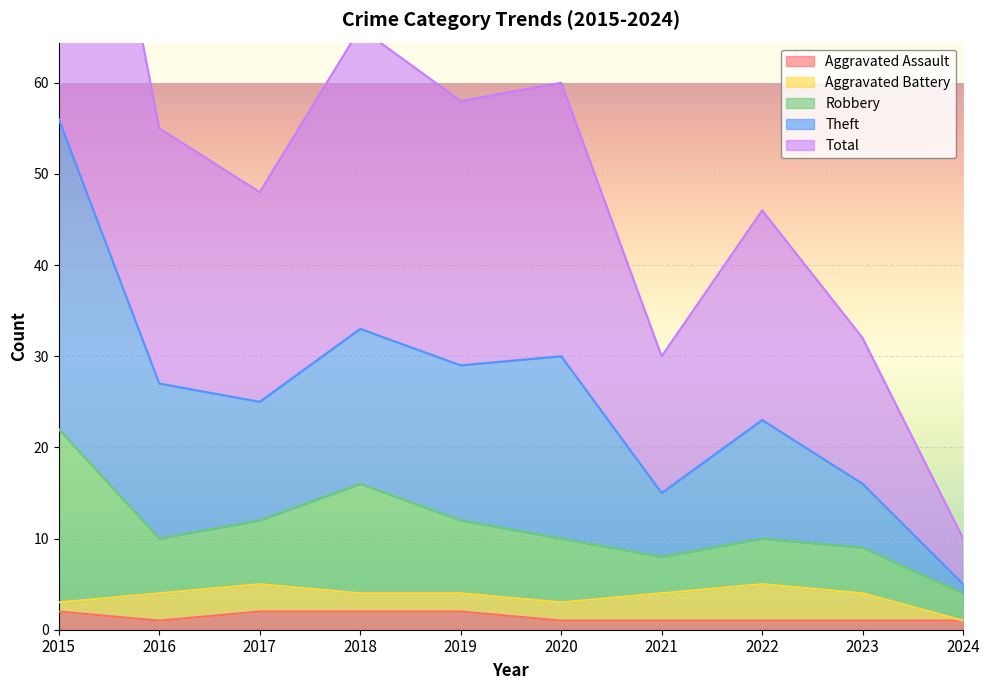

Is it true that Total equals 23 at 2022?

True